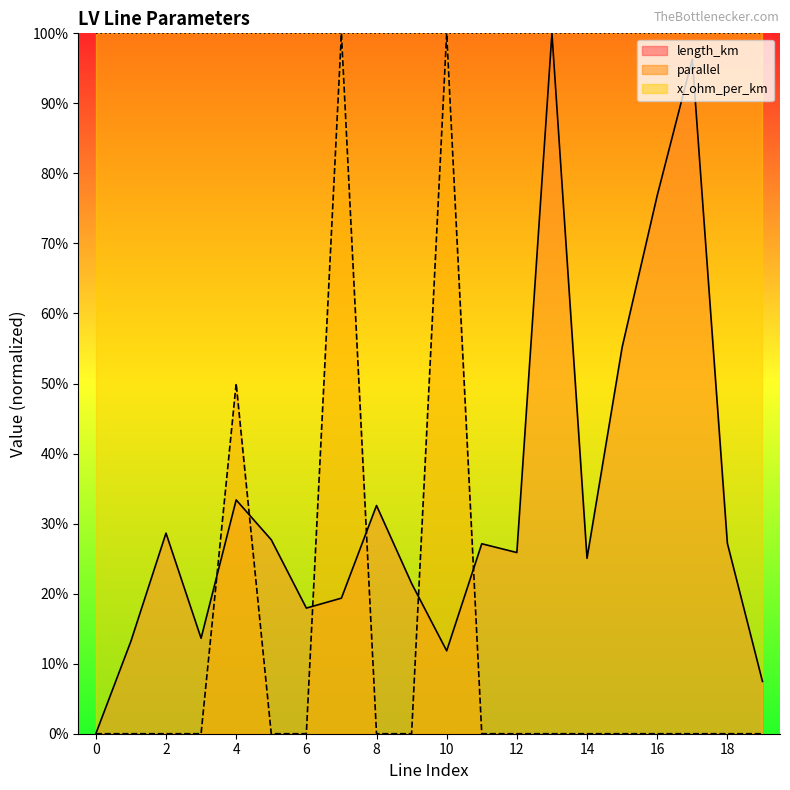

Which series has the widest spread of values?

parallel